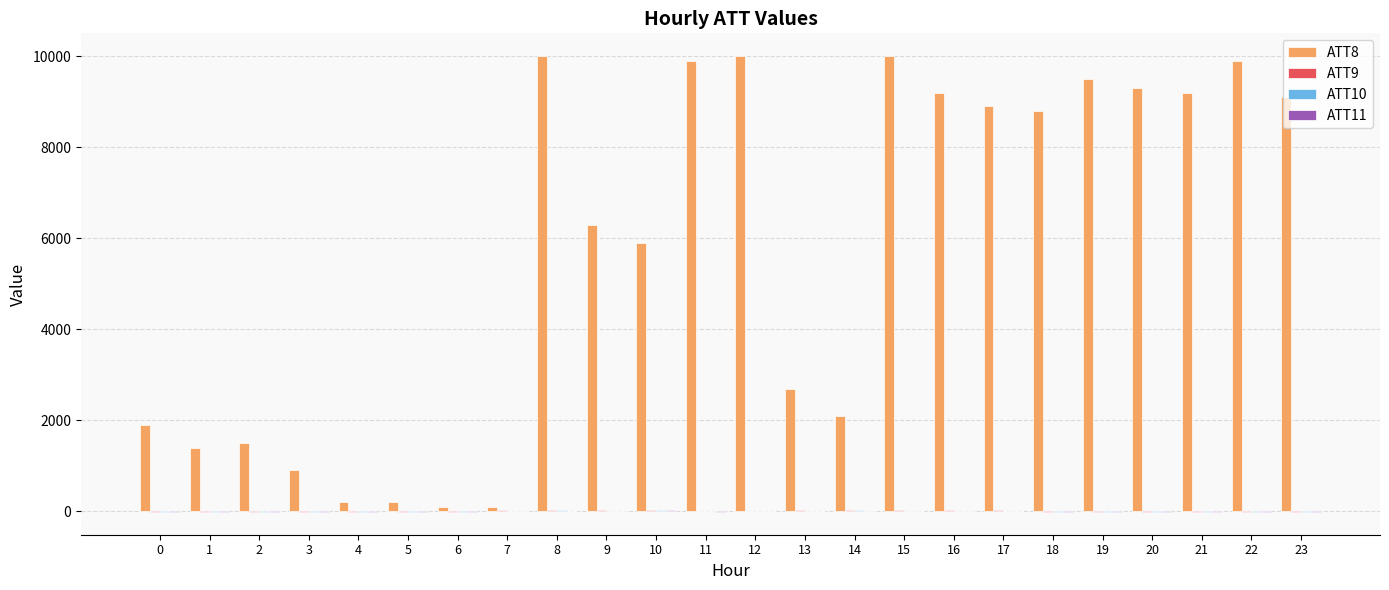

What is the maximum value shown in the chart?

10000.0